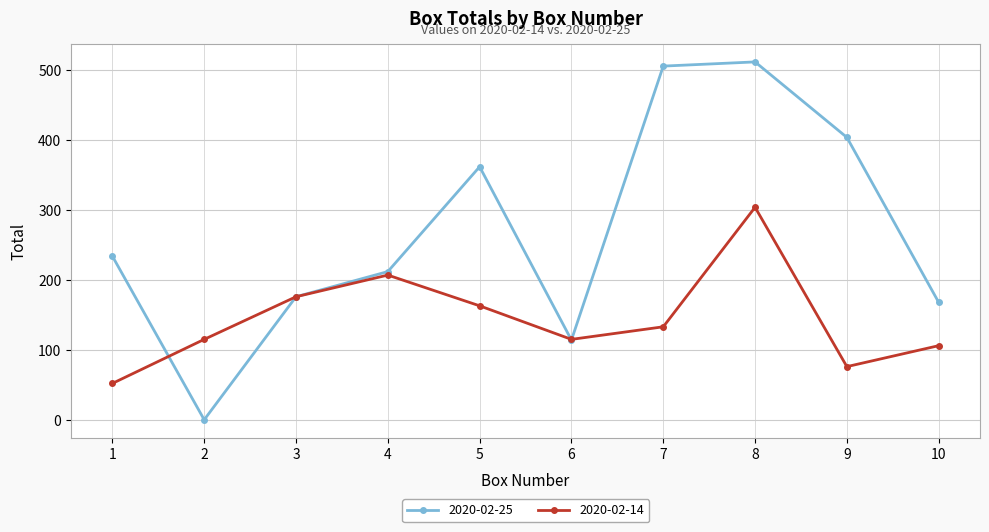

List the series in order of their peak value, lowest first.

2020-02-14, 2020-02-25